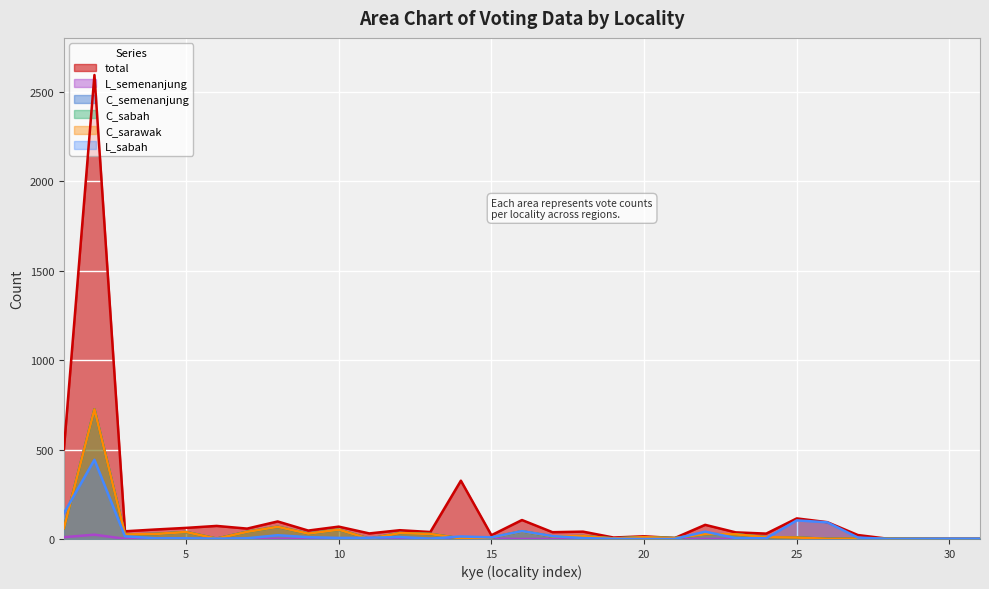

Which series has the largest total across all categories?

total